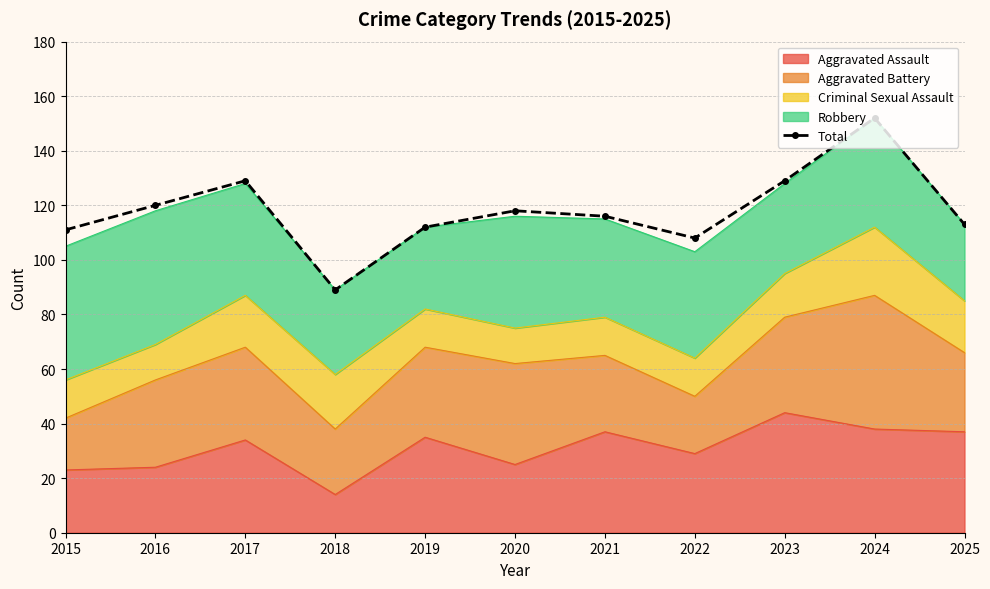

What is the ratio of the value at 2023 to the value at 2017?

1.0